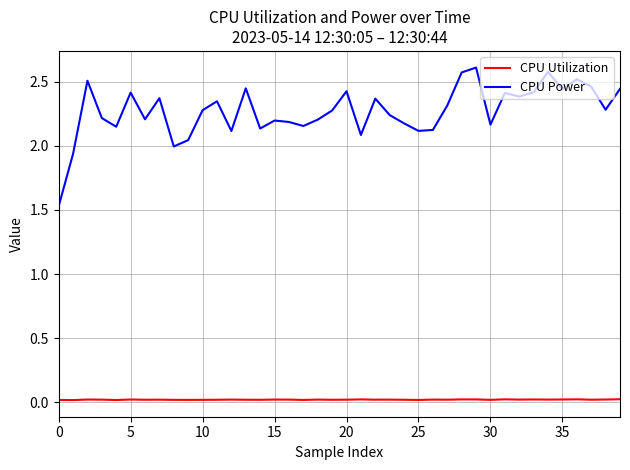

Which series has the largest total across all categories?

CPU Power